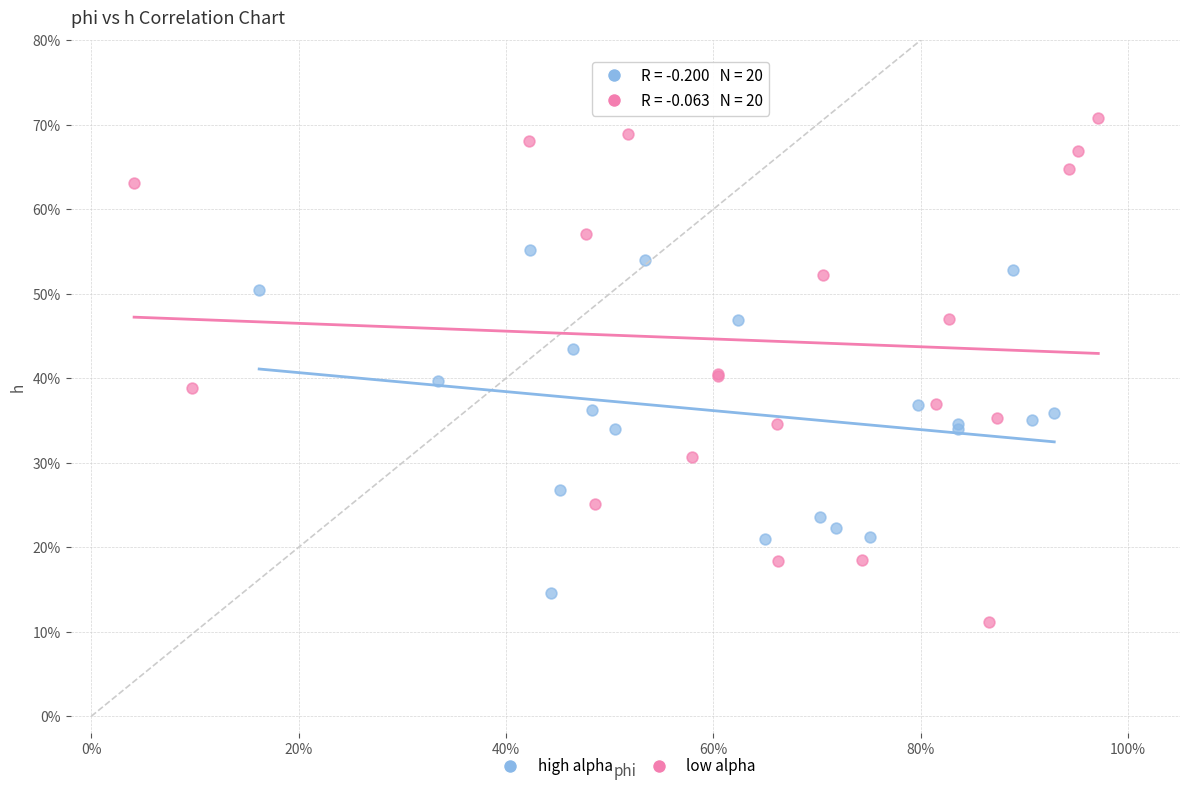

What are all the series names shown in the legend?

high alpha, low alpha